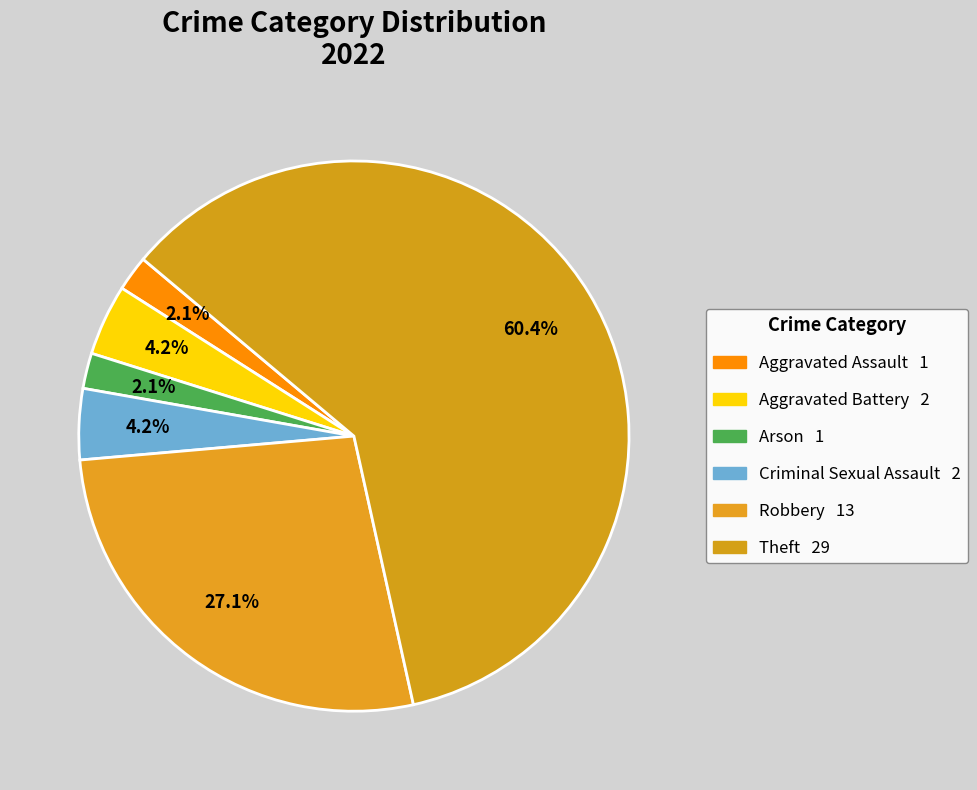

To the nearest percent, what percentage of the pie is Criminal Sexual Assault?

4%